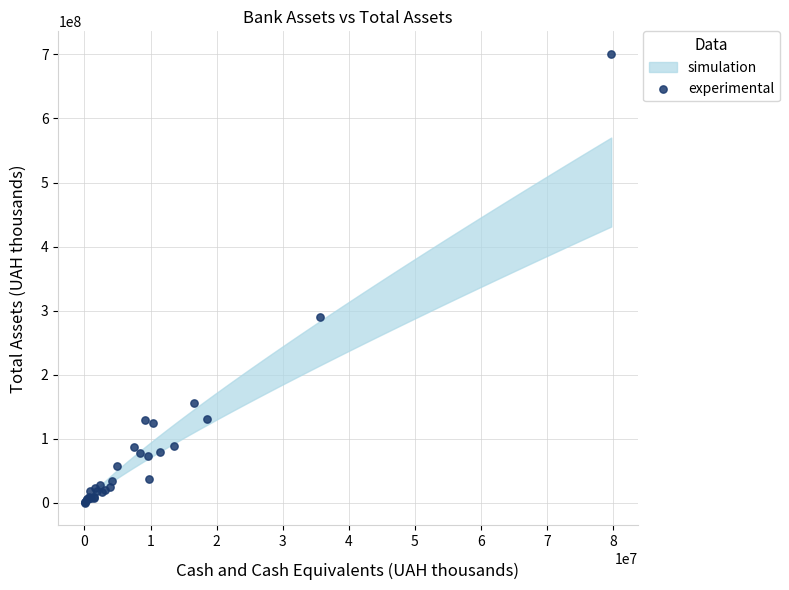

What Y value in the scatter plot is closest to 350701264?

289568521.1